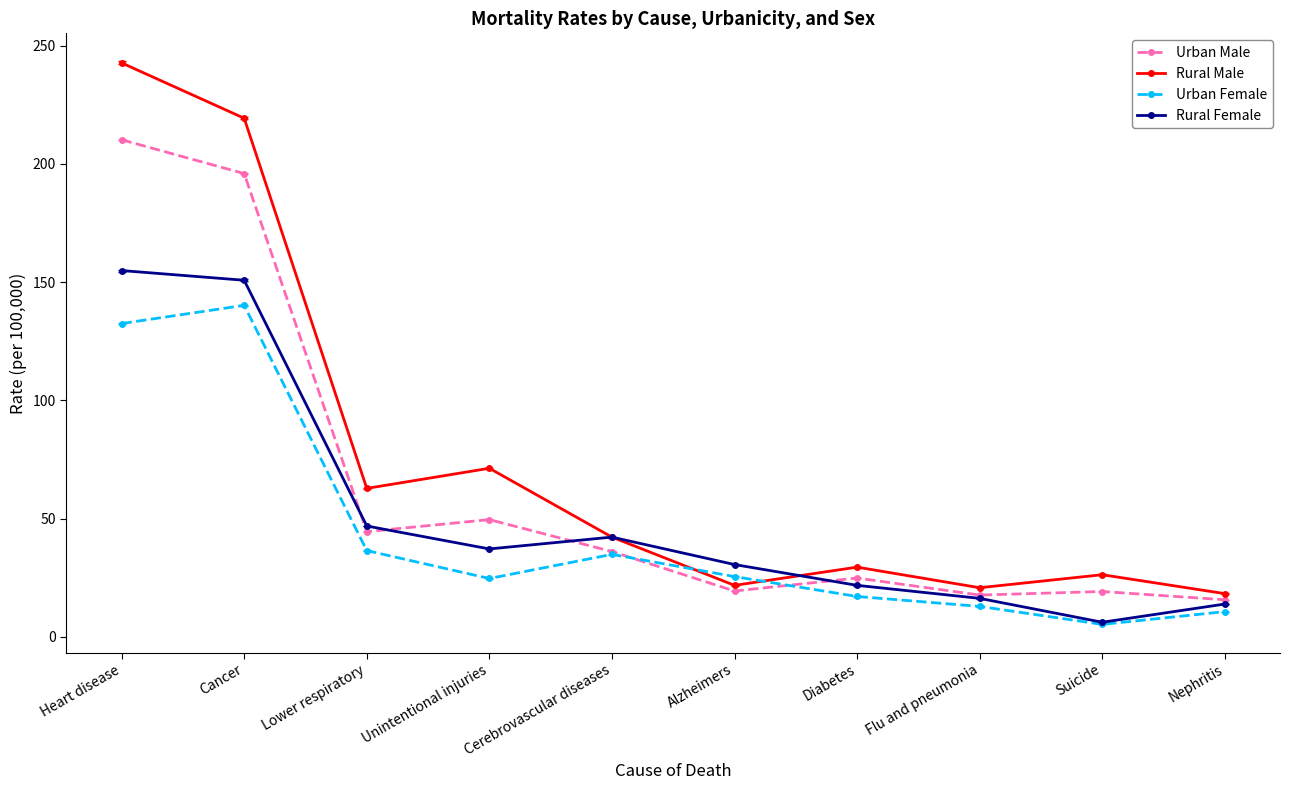

What is the label of the 5th point from the right?

Alzheimers